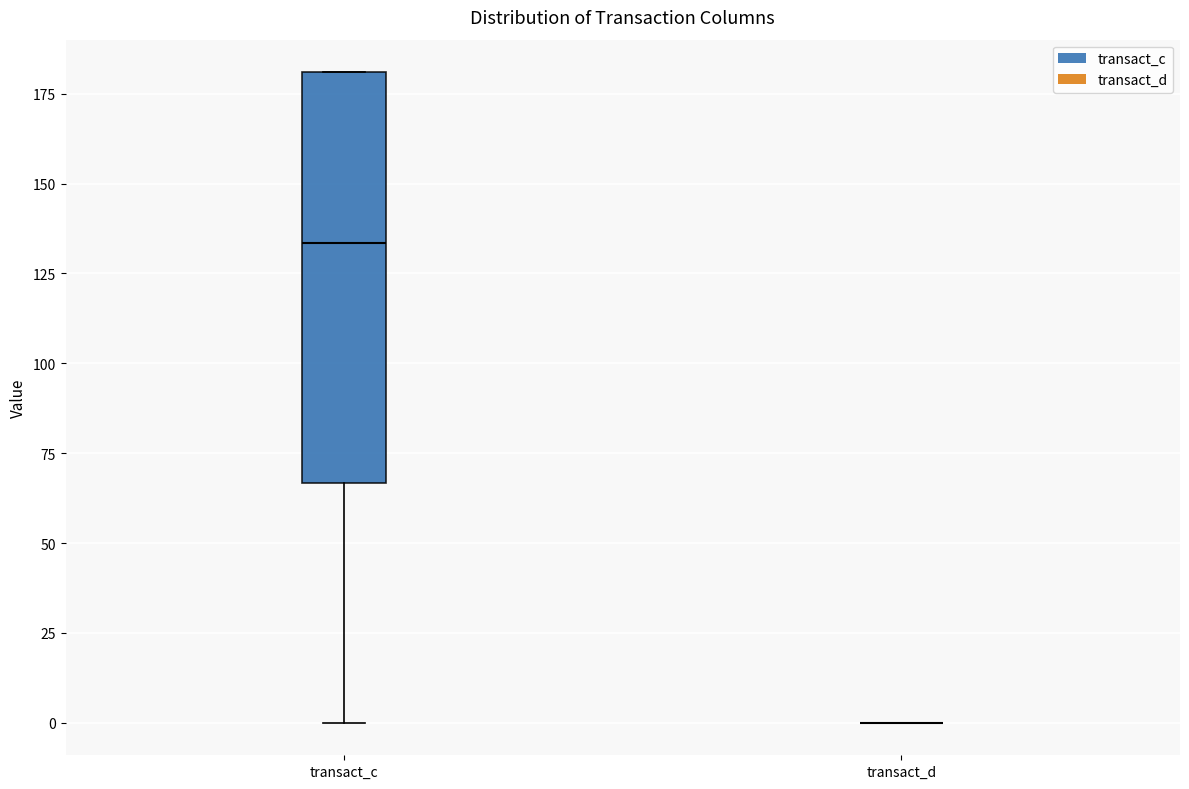

Comparing the boxes themselves (not the whiskers), which one is the tallest?

transact_c